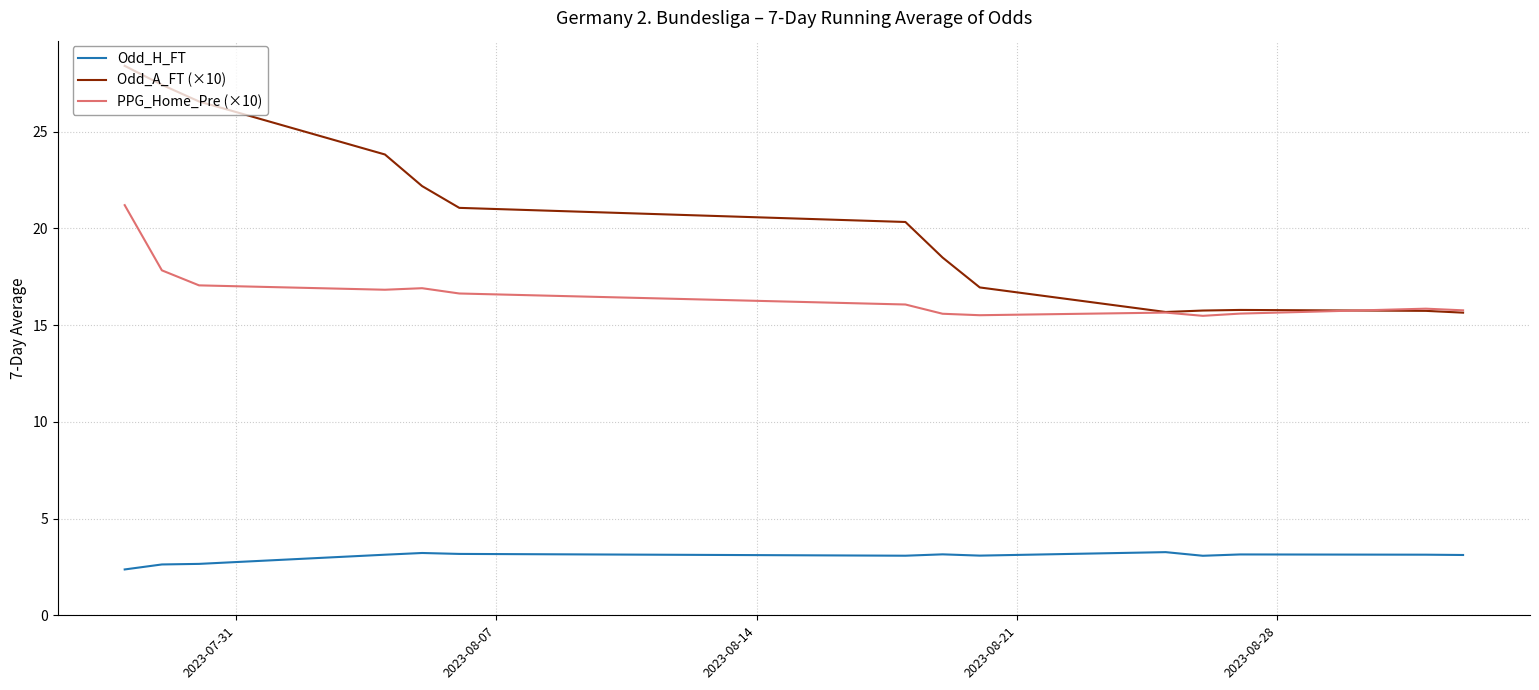

Which series has the largest total across all categories?

Odd_A_FT (×10)